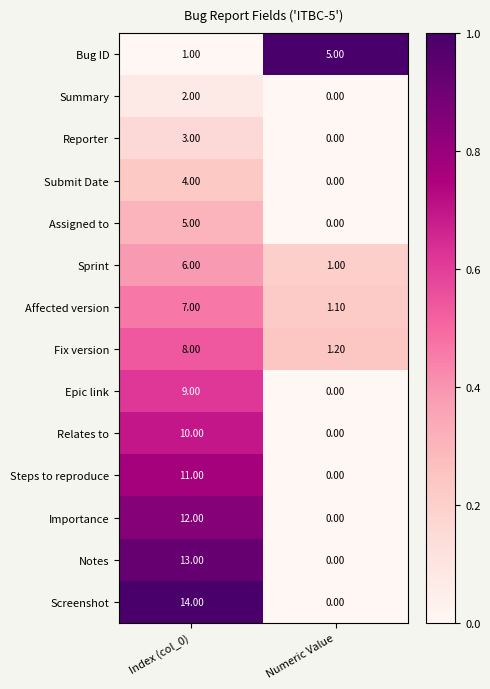

What is the sum of all Bug ID values?

6.0